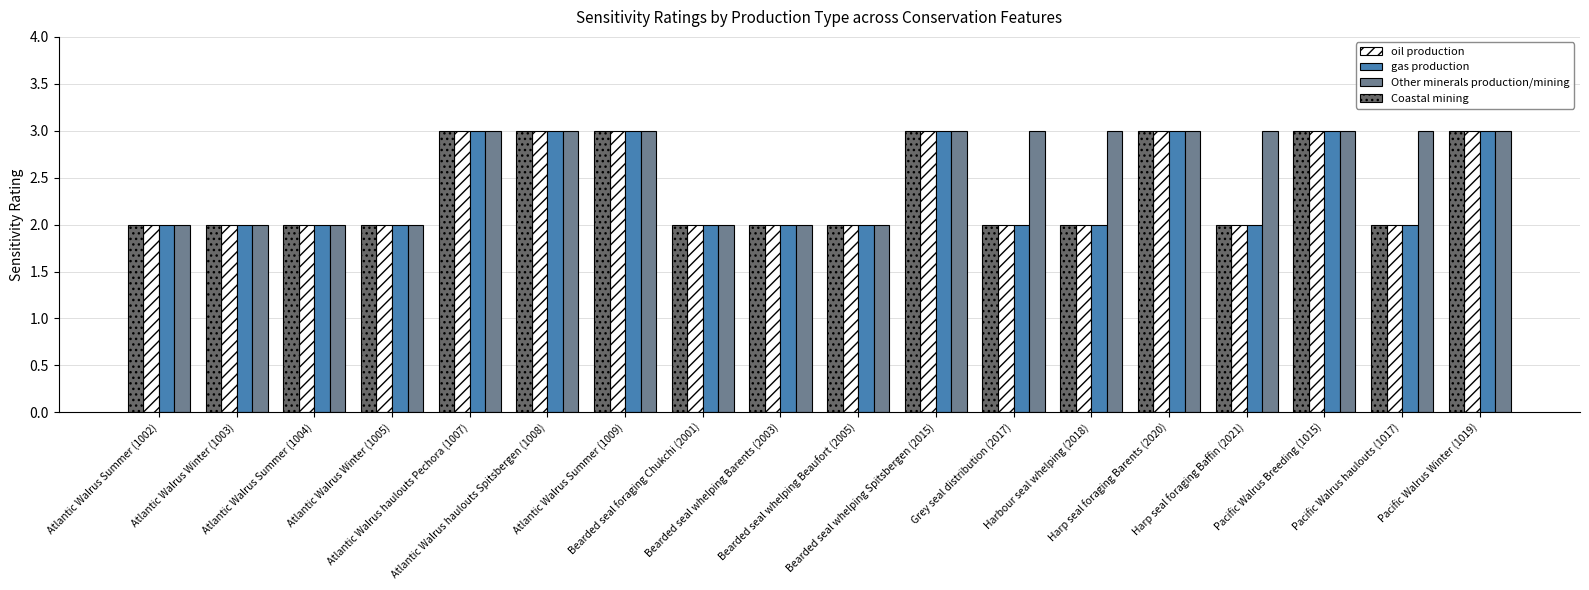

Which series has the largest total across all categories?

Other minerals production/mining